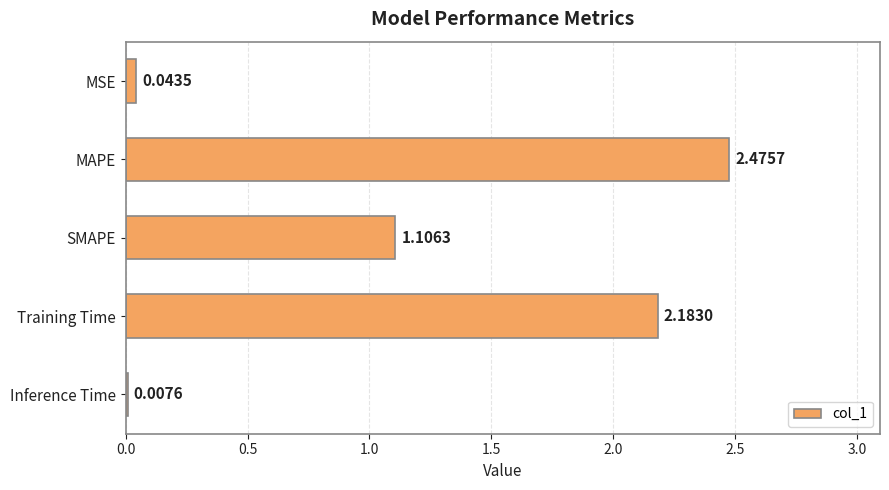

What is the change in value from MAPE to SMAPE?

-1.4